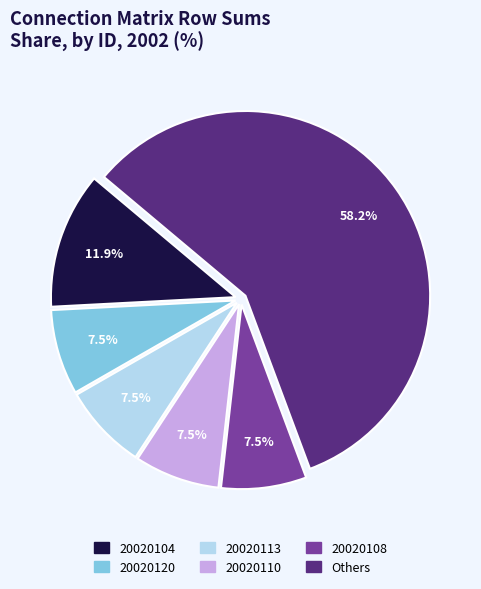

Count the number of slices in the pie.

6